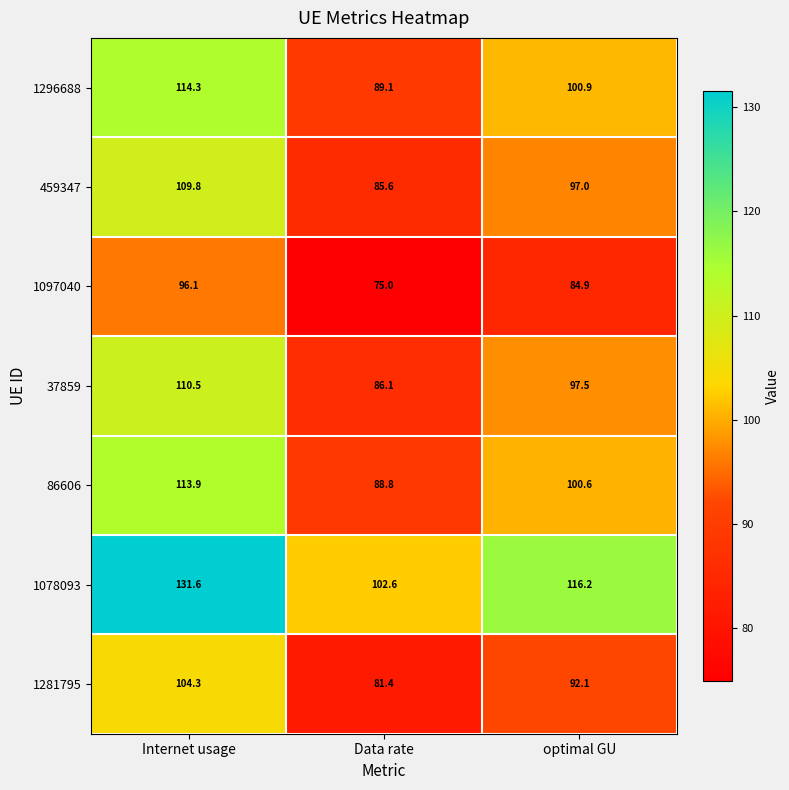

Reading right to left, transcribe all the data shown in this chart.

1296688: 100.9	89.1	114.3
459347: 97.0	85.6	109.8
1097040: 84.9	75.0	96.1
37859: 97.5	86.1	110.5
86606: 100.6	88.8	113.9
1078093: 116.2	102.6	131.6
1281795: 92.1	81.4	104.3